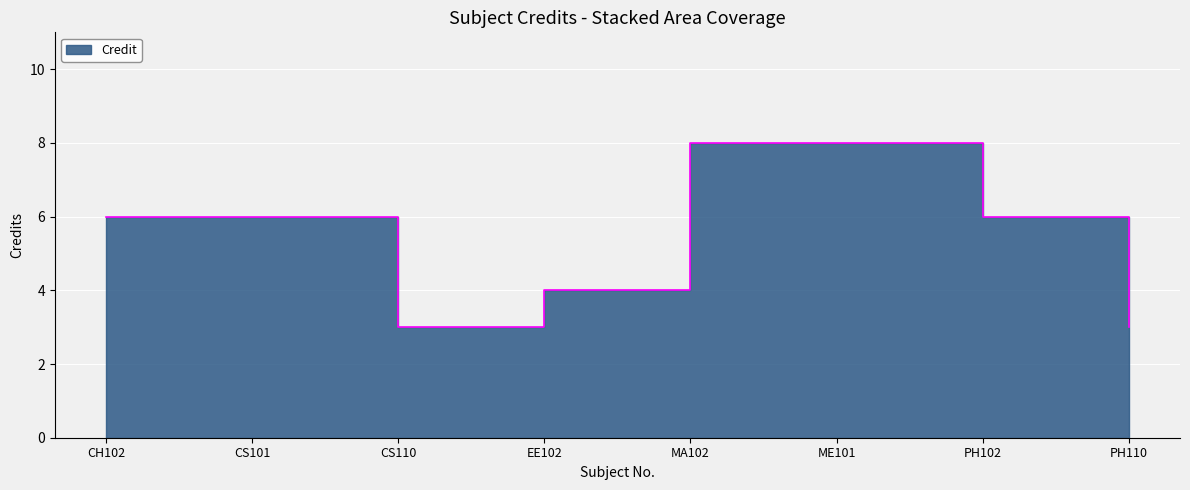

How many interior local valleys (lower than both neighbors) does the data have?

1